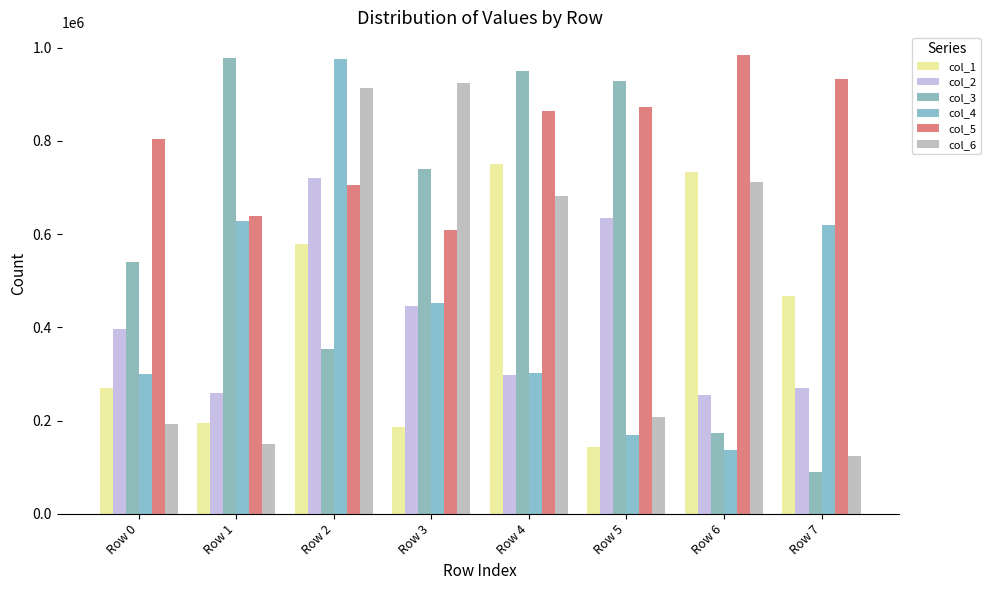

What is the spread (max minus min) of values at Row 2?

623268